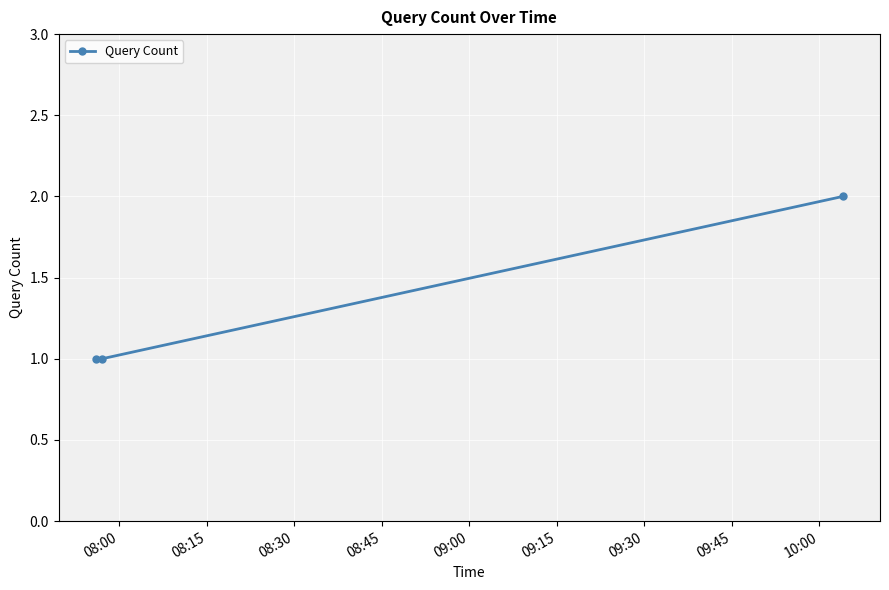

How many lines are shown in the chart?

1